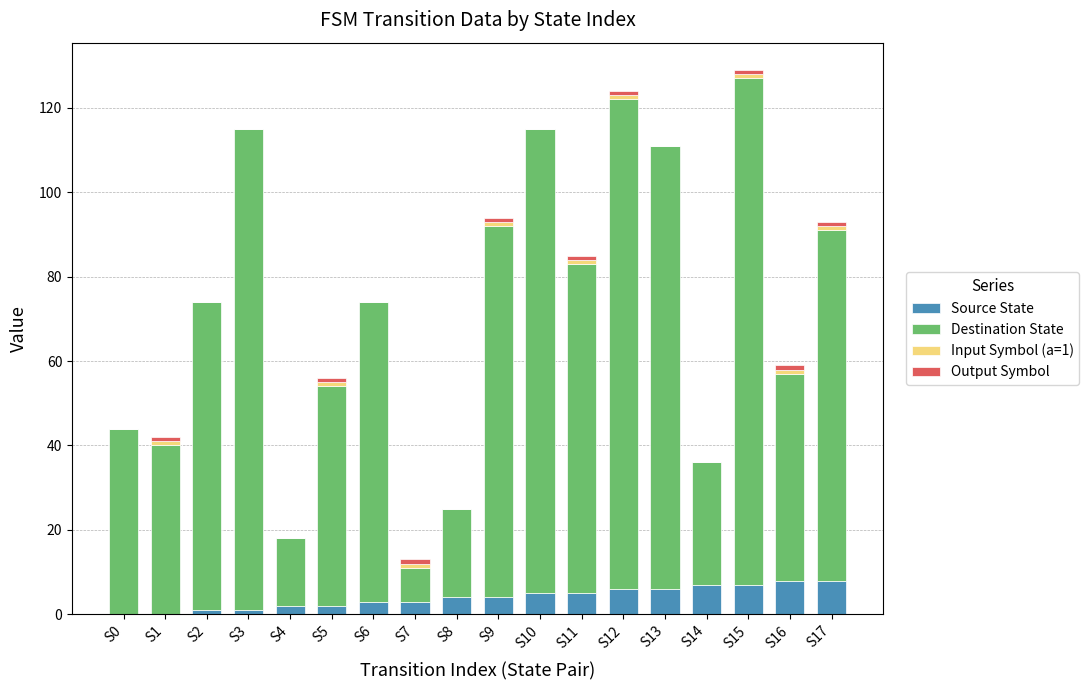

What is the highest value of the Source State series?

8